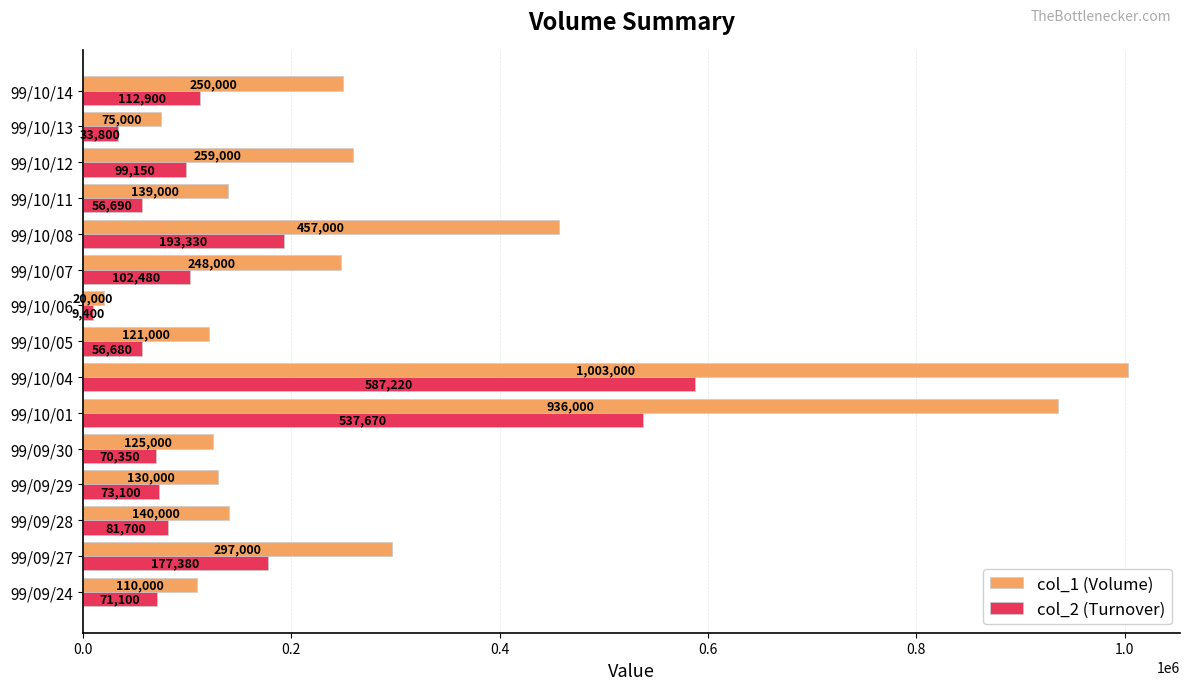

At which label does col_1 (Volume) reach its peak?

99/10/04